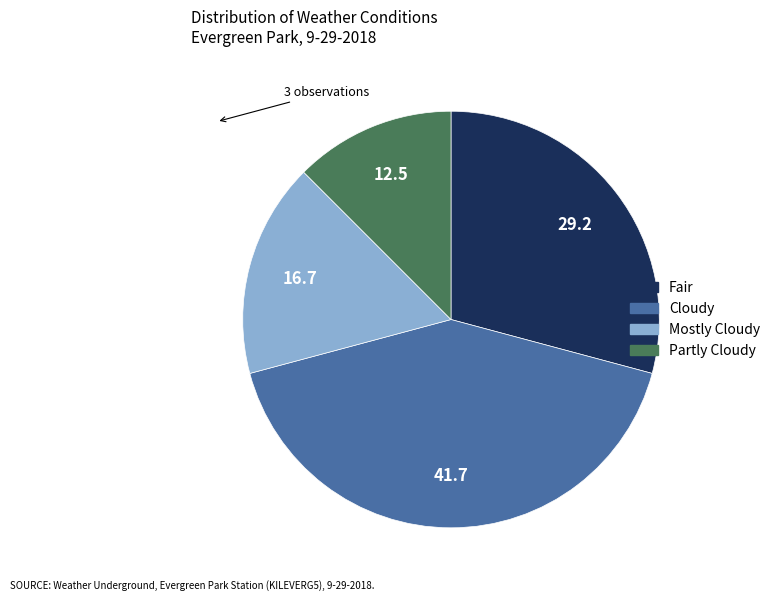

True or false: Partly Cloudy accounts for 12% of the total.

True